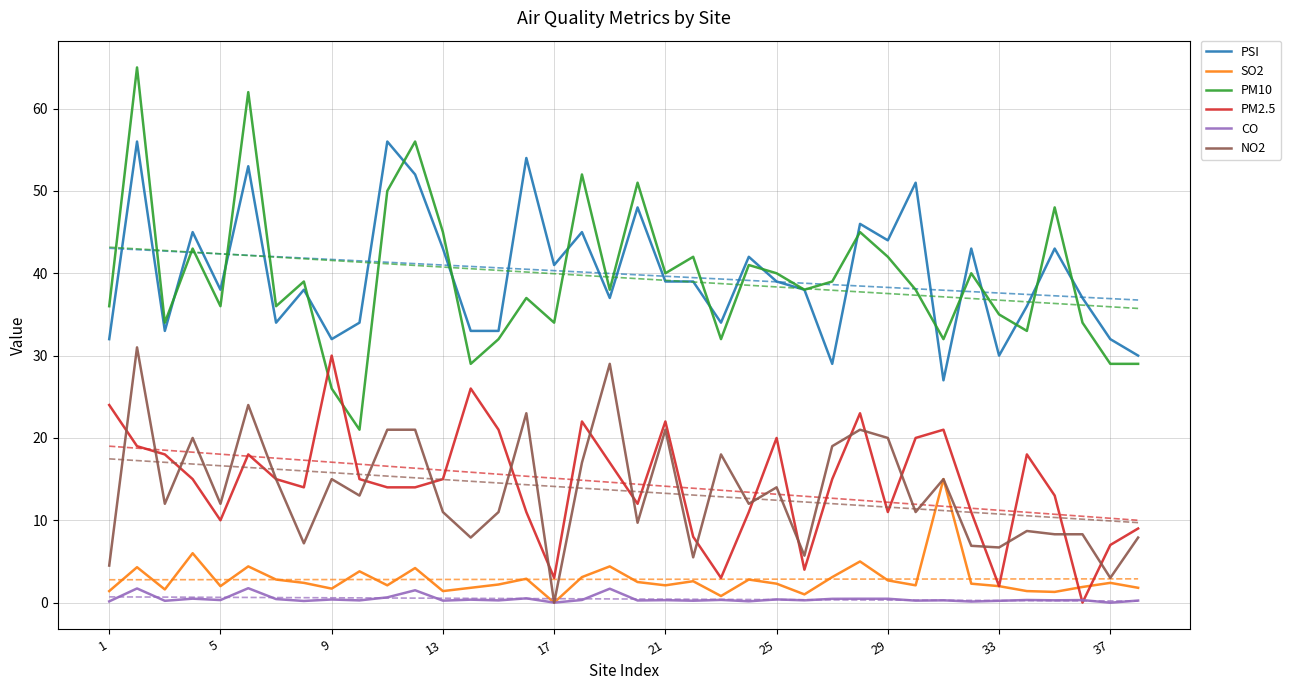

What is the difference between the maximum and minimum values in the PM10 series?

44.0